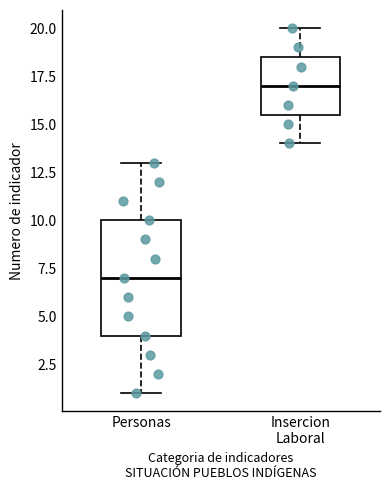

Reading left to right, read every box against the y-axis: the position of its median line, the range the box covers, and the ends of its whiskers. The values are not printed on the chart, so give them approximately, as read against the axis.

Personas: median 7.0, box 4.0 to 10.0, whiskers 1.0 to 13.0
Insercion Laboral: median 17.0, box 15.5 to 18.5, whiskers 14.0 to 20.0